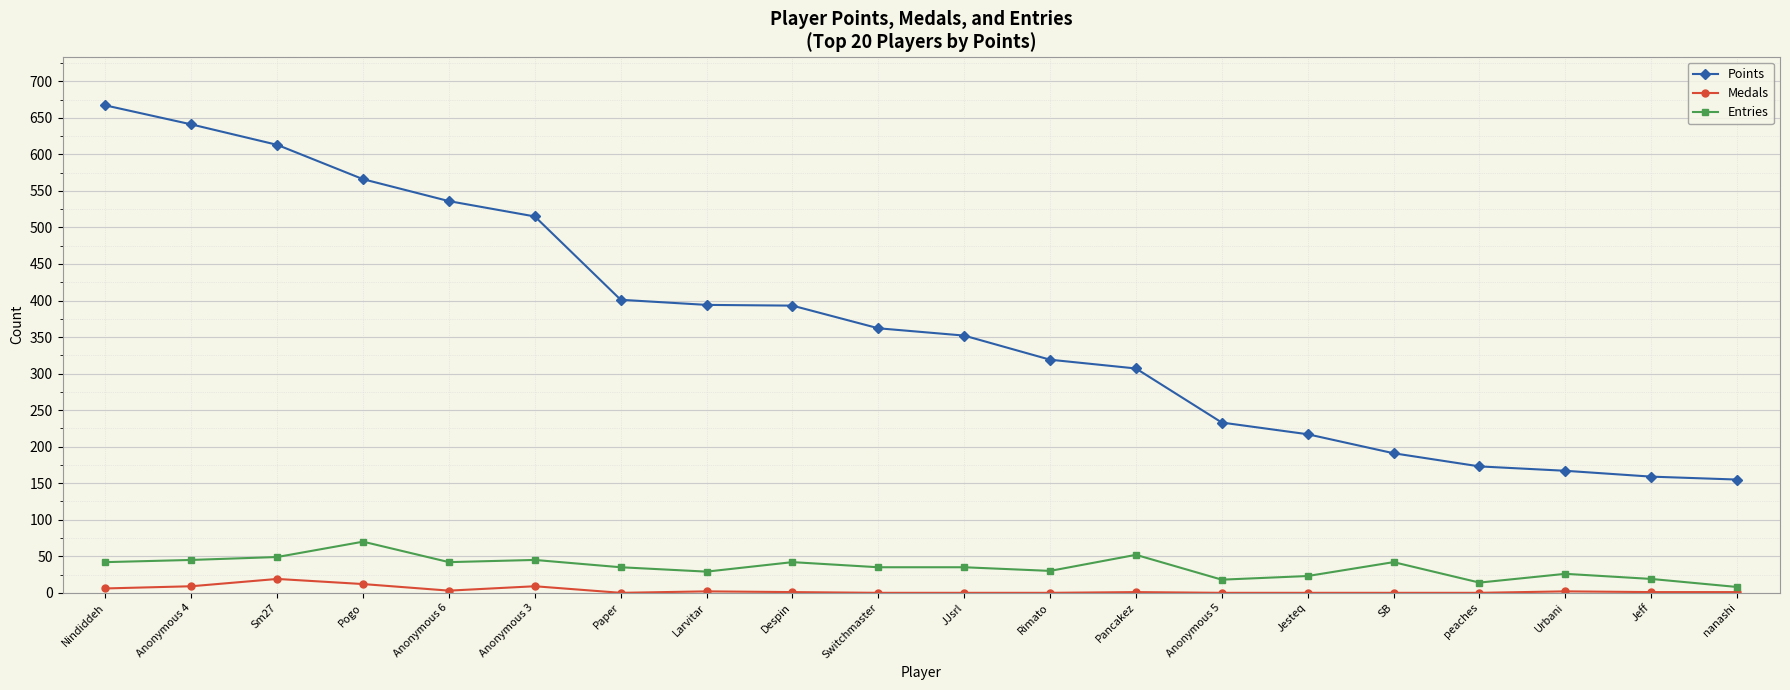

What is the difference between the second highest and minimum values in the Entries series?

44